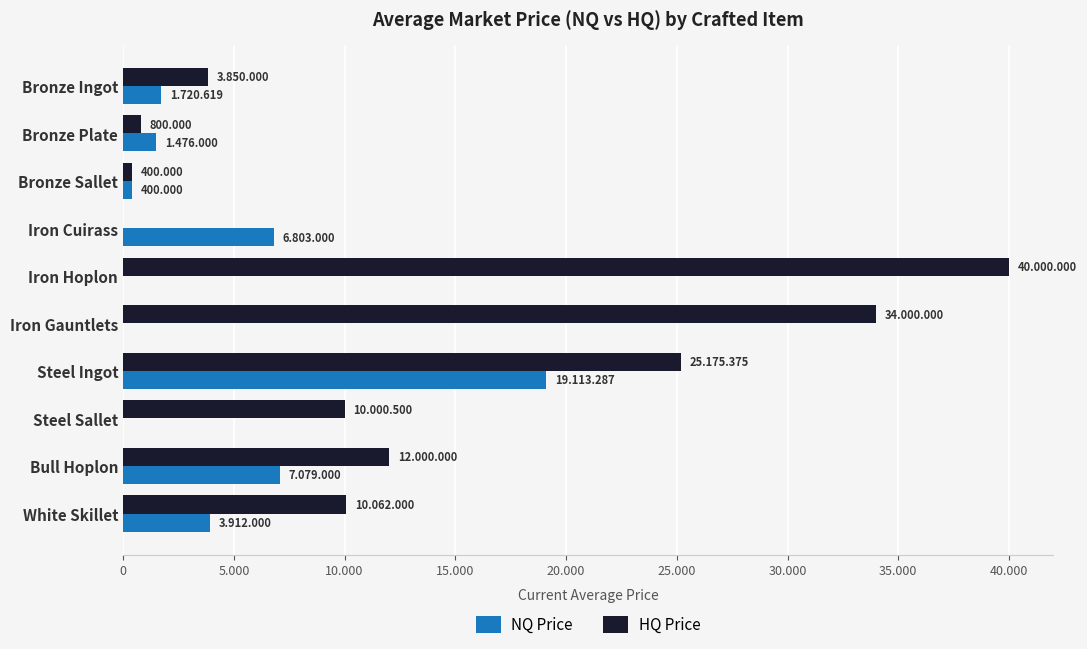

What are all the series names shown in the legend?

NQ Price, HQ Price